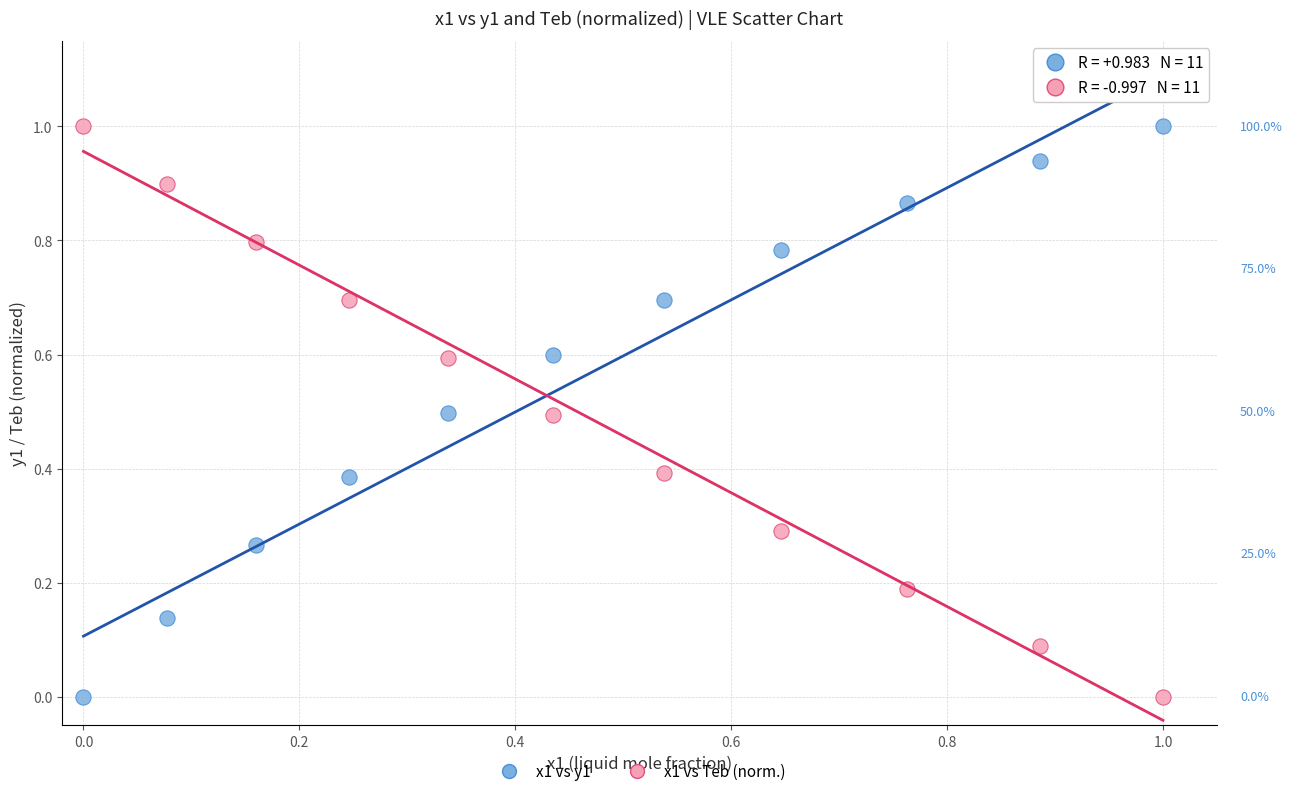

What is the X range (max minus min) for the scatter plot?

1.0